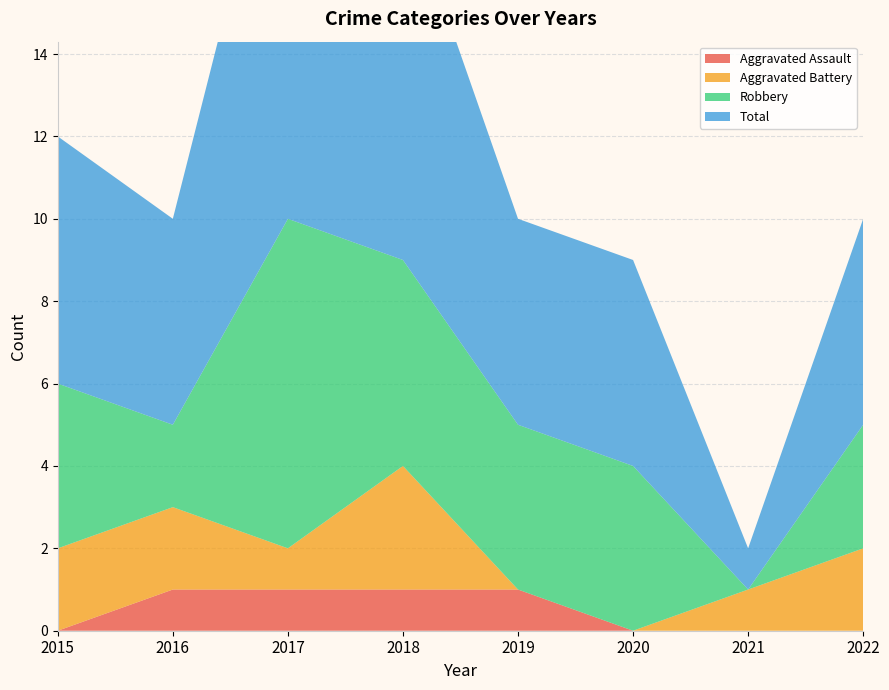

Reading right to left, transcribe all the data shown in this chart.

Aggravated Assault: 2022=0	2021=0	2020=0	2019=1	2018=1	2017=1	2016=1	2015=0
Aggravated Battery: 2022=2	2021=1	2020=0	2019=0	2018=3	2017=1	2016=2	2015=2
Robbery: 2022=3	2021=0	2020=4	2019=4	2018=5	2017=8	2016=2	2015=4
Total: 2022=5	2021=1	2020=5	2019=5	2018=9	2017=11	2016=5	2015=6